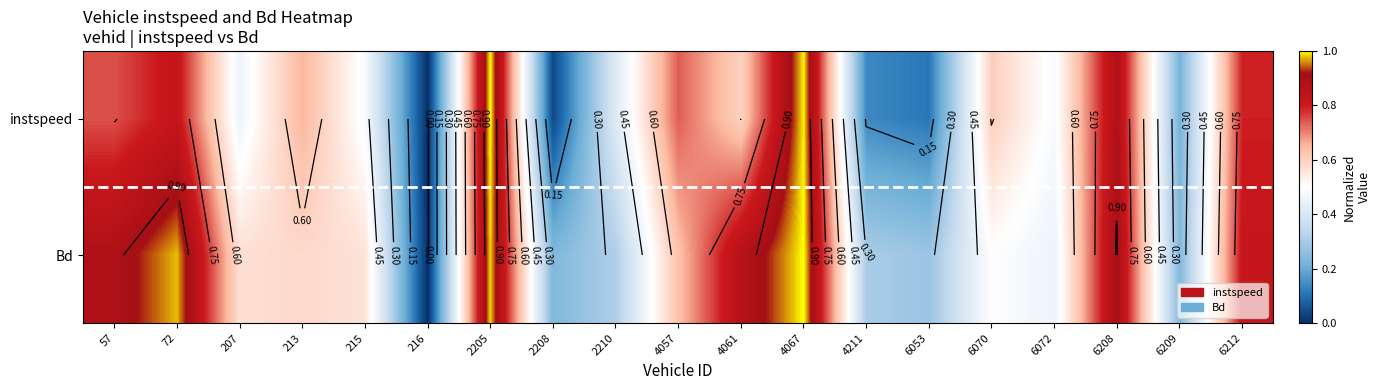

What is the difference between the second highest and minimum values in the Bd series?

1.0